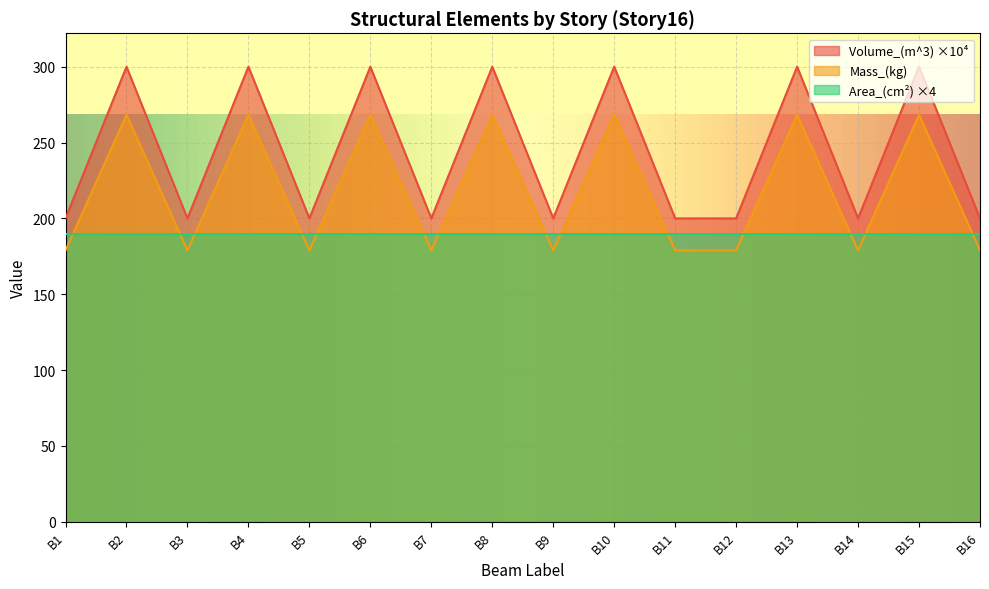

True or false: Mass_(kg) and Volume_(m^3) intersect in this chart.

False